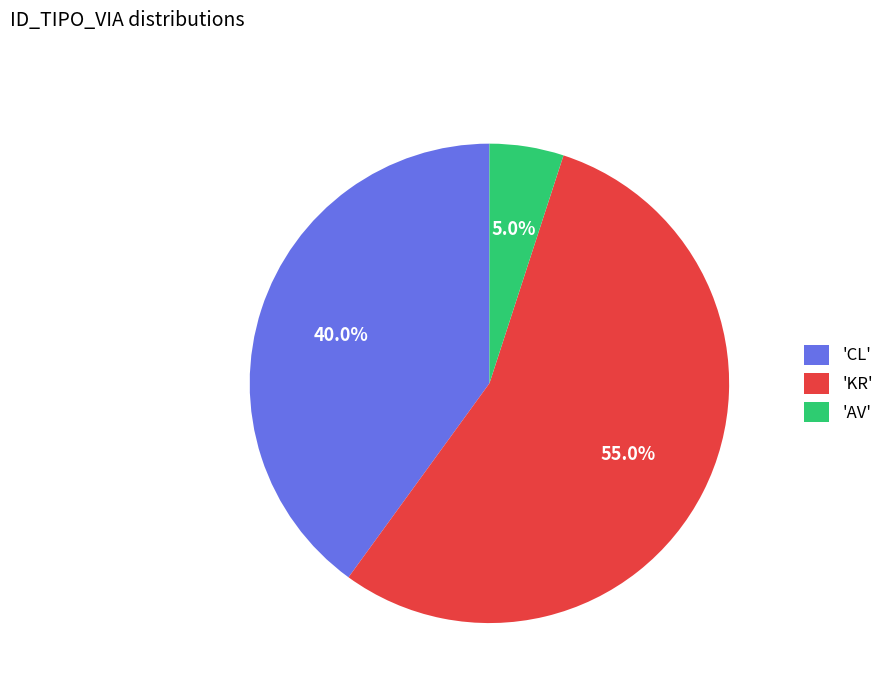

Which category accounts for the majority?

'KR'